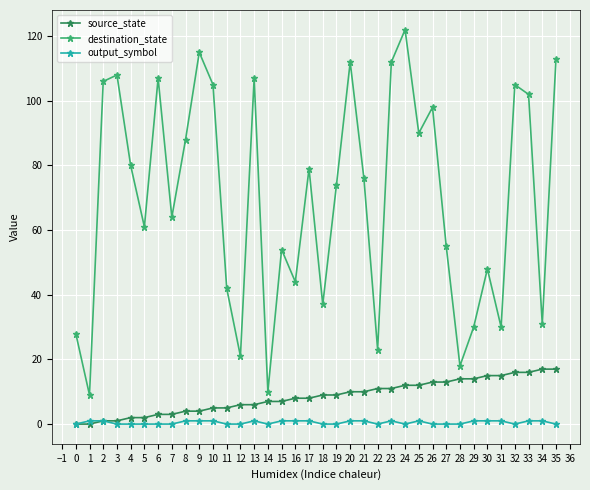

The source_state series shows 11 at 22. True or false?

True